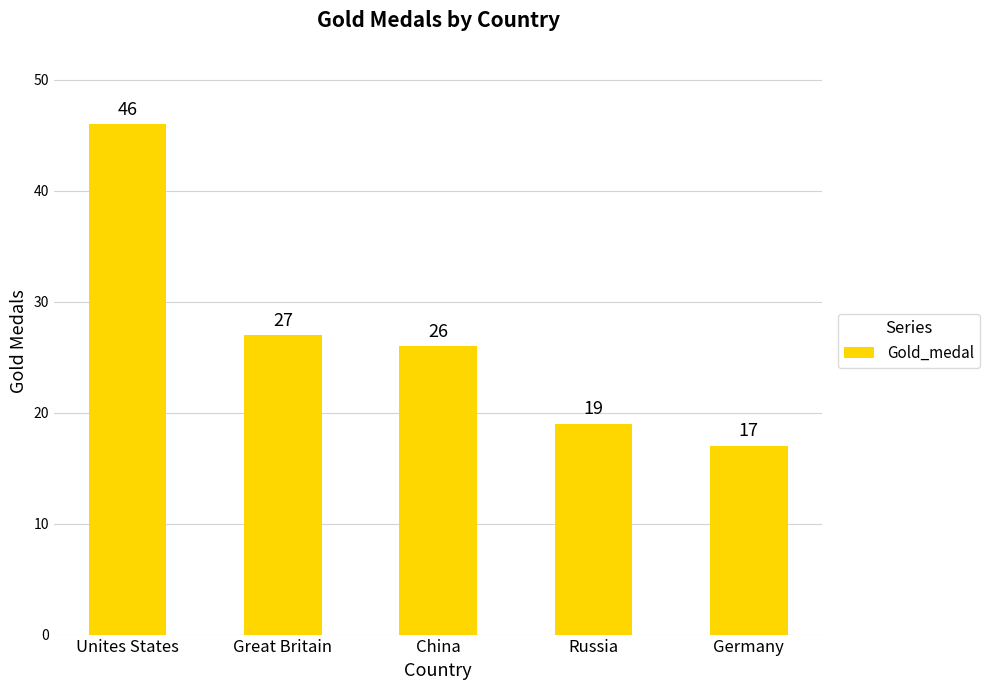

List the labels in order of value, largest first.

Unites States, Great Britain, China, Russia, Germany